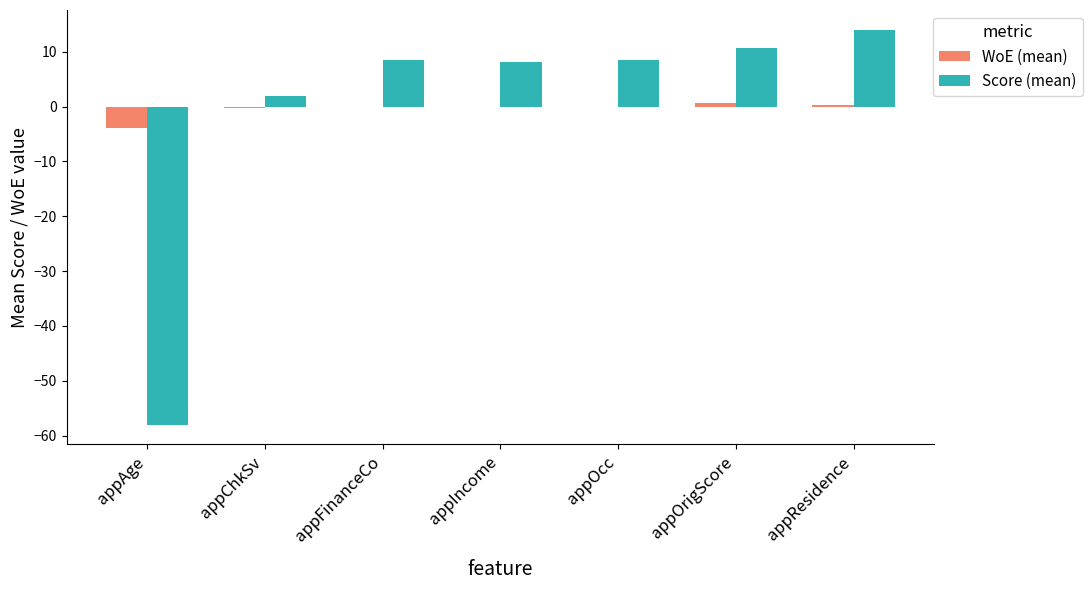

Which series changed the most between appAge and appOcc?

Score (mean)